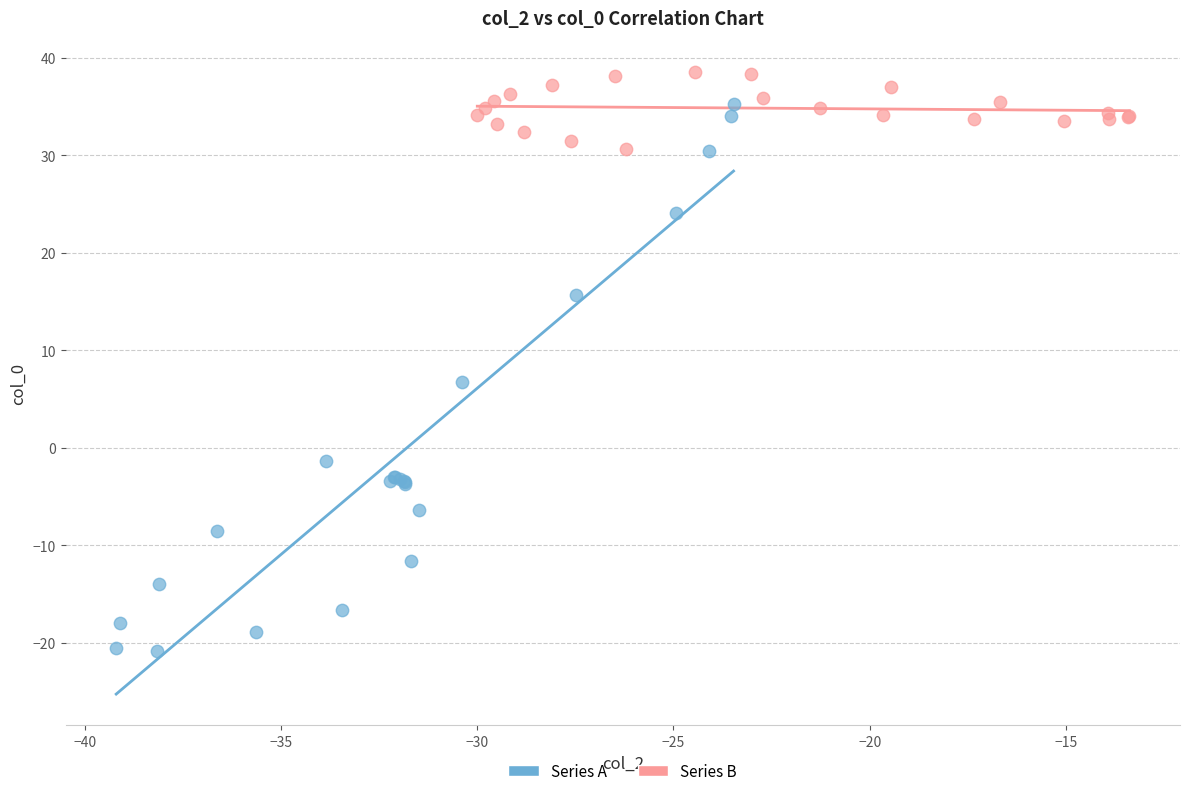

Which series reaches the minimum Y coordinate?

Series A